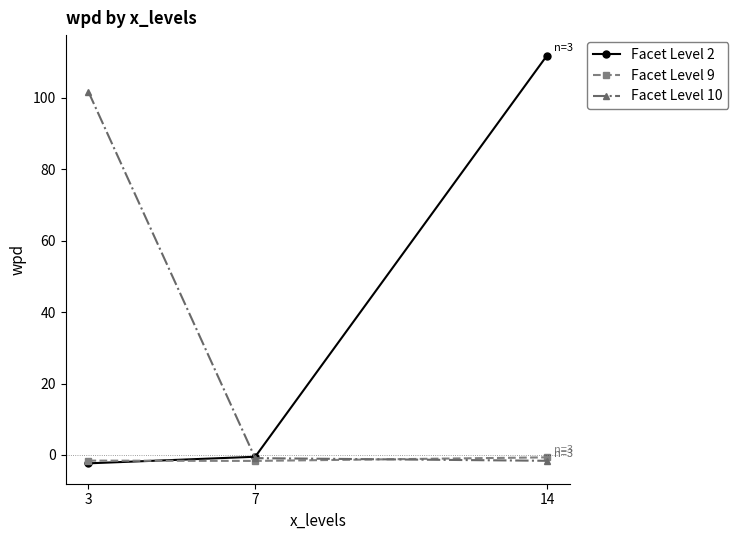

What is the sum of all Facet Level 9 values?

-3.9